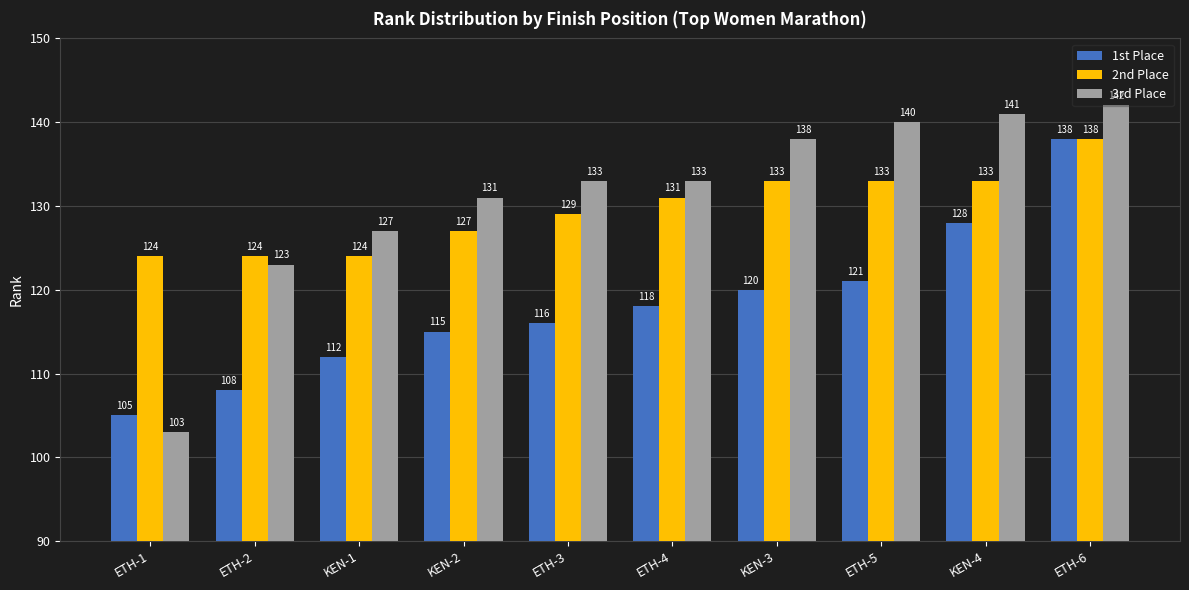

How many bars are there in total?

30